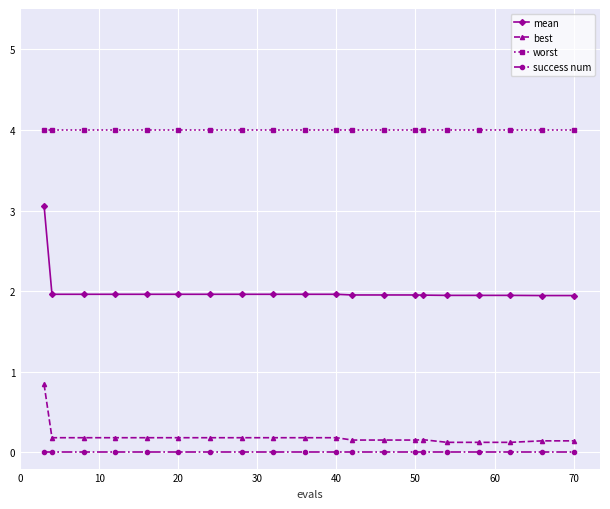

How many data points does each series have?

20